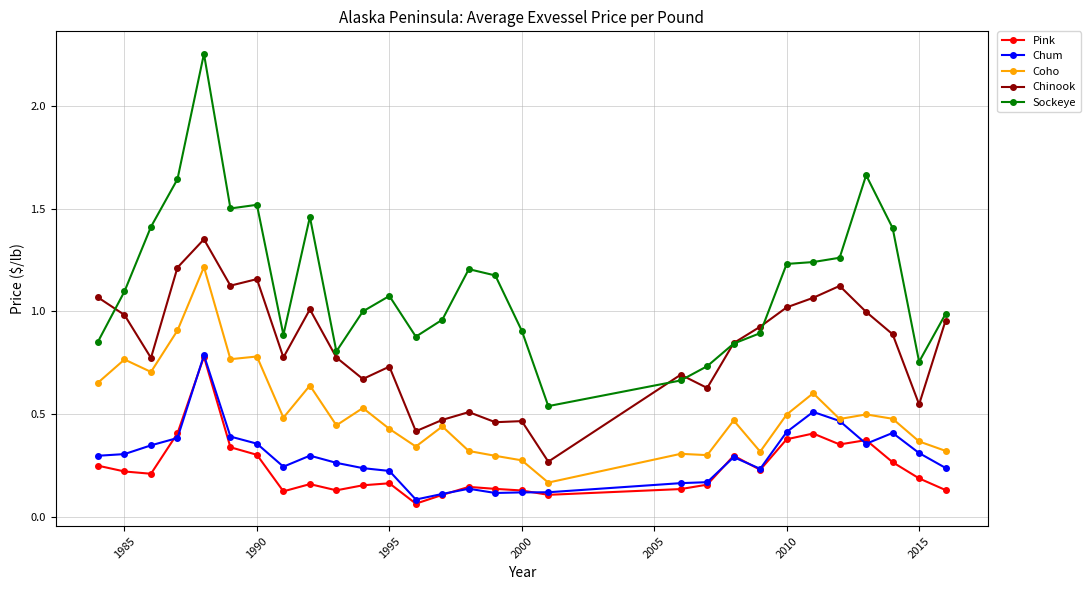

True or false: Coho has more than 0 points higher than both neighbors.

True